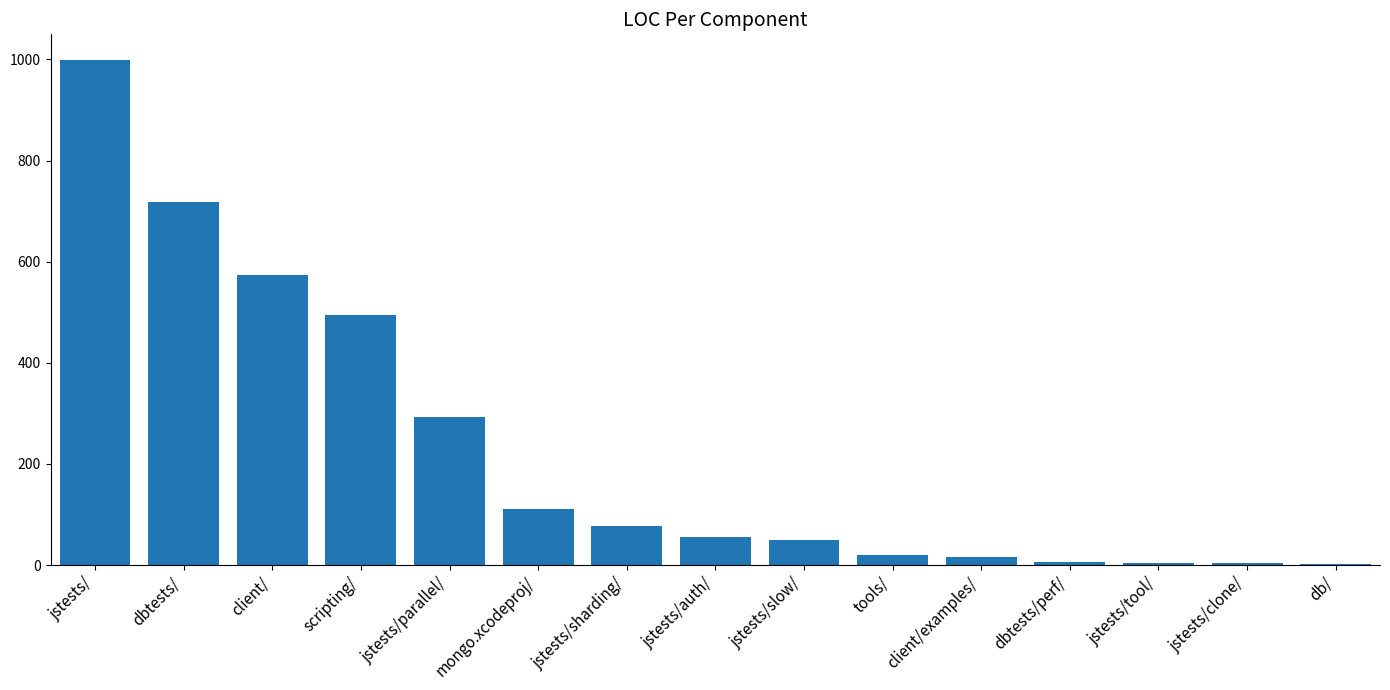

Is it true that the value at client/ is 574.1?

True